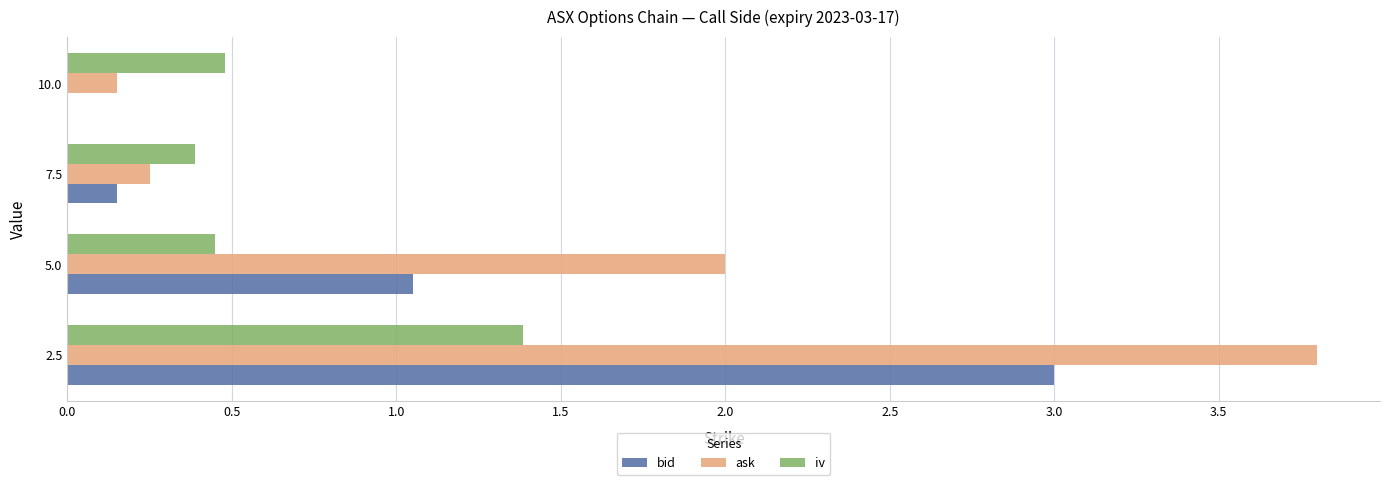

Between 5.0 and 10.0, which series saw the biggest shift?

ask